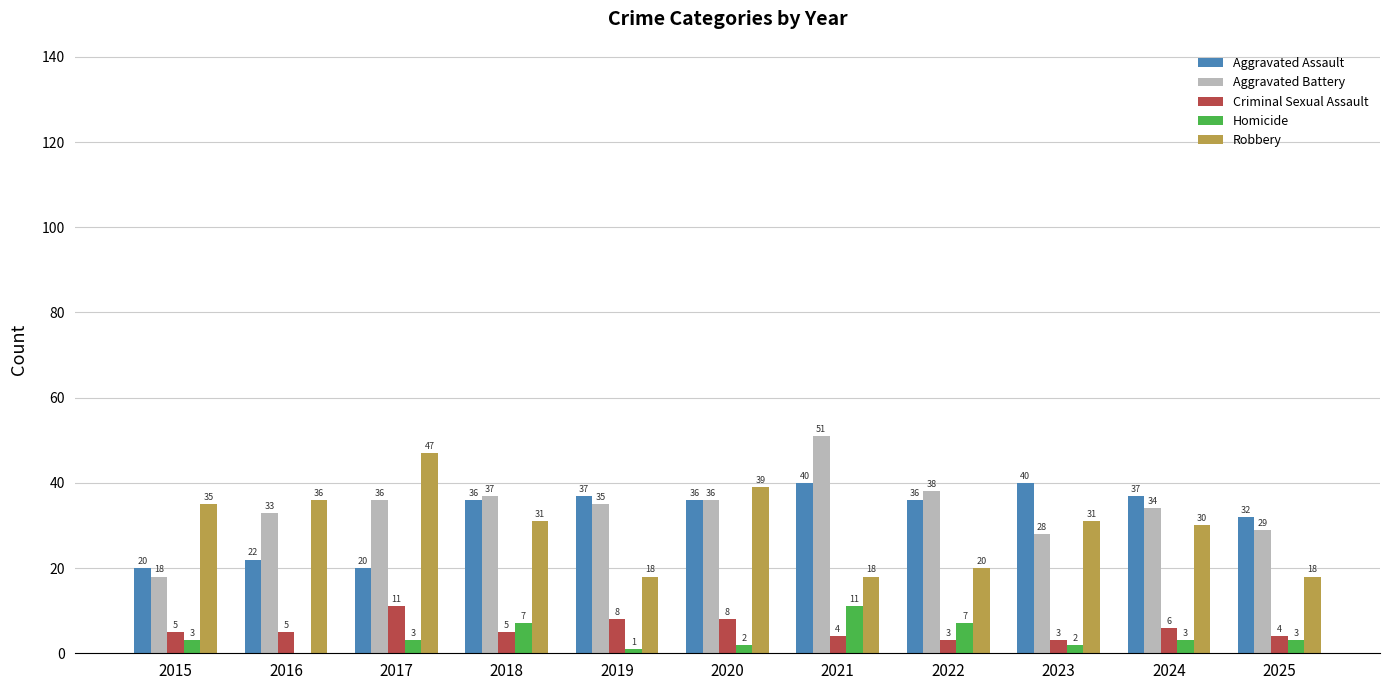

Count the number of data series in this chart.

5